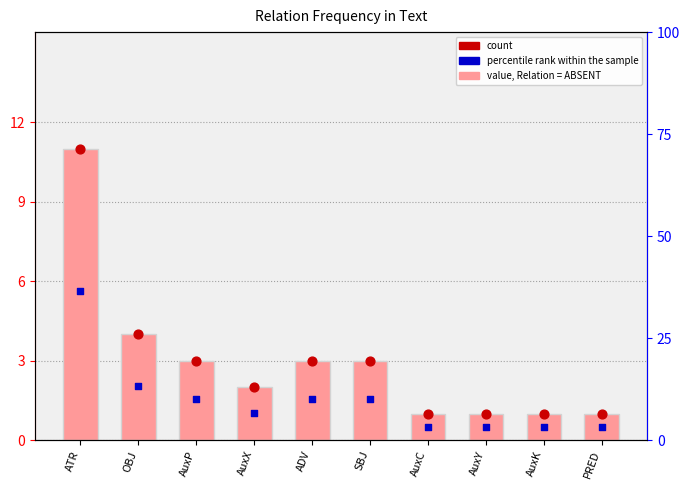

Is the value of count marker at AuxC greater than the value of count at SBJ?

No